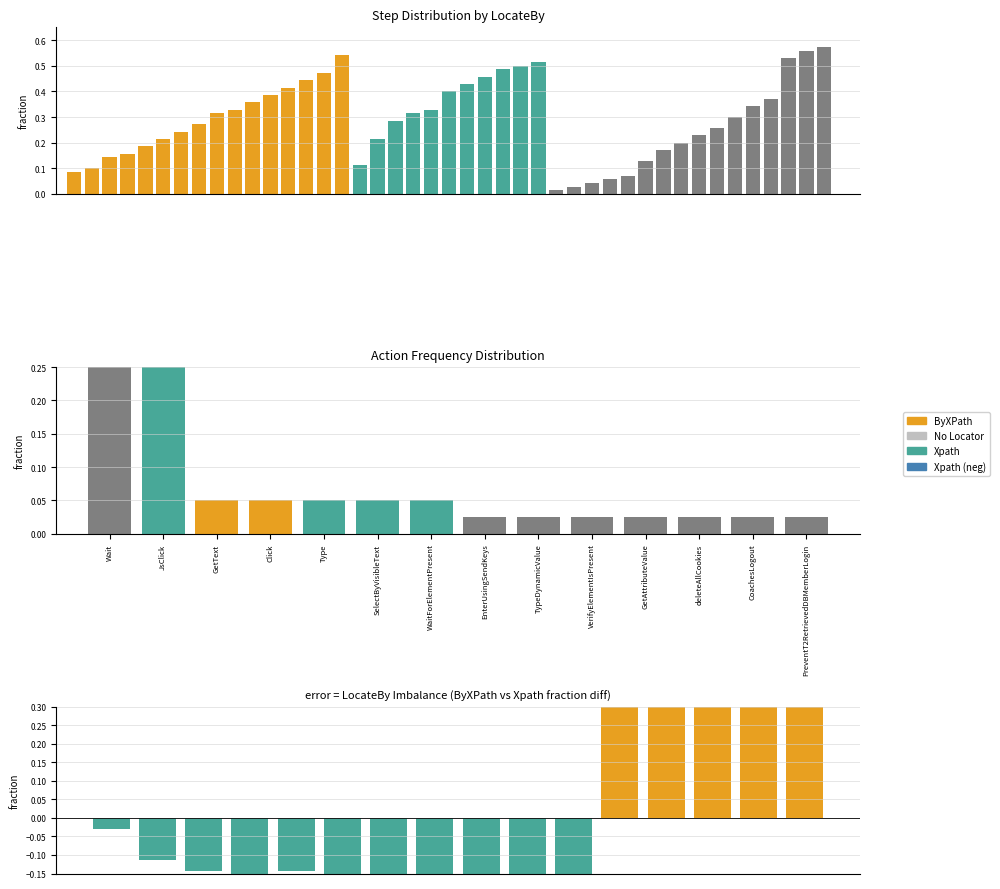

Does the chart contain any negative values?

Yes